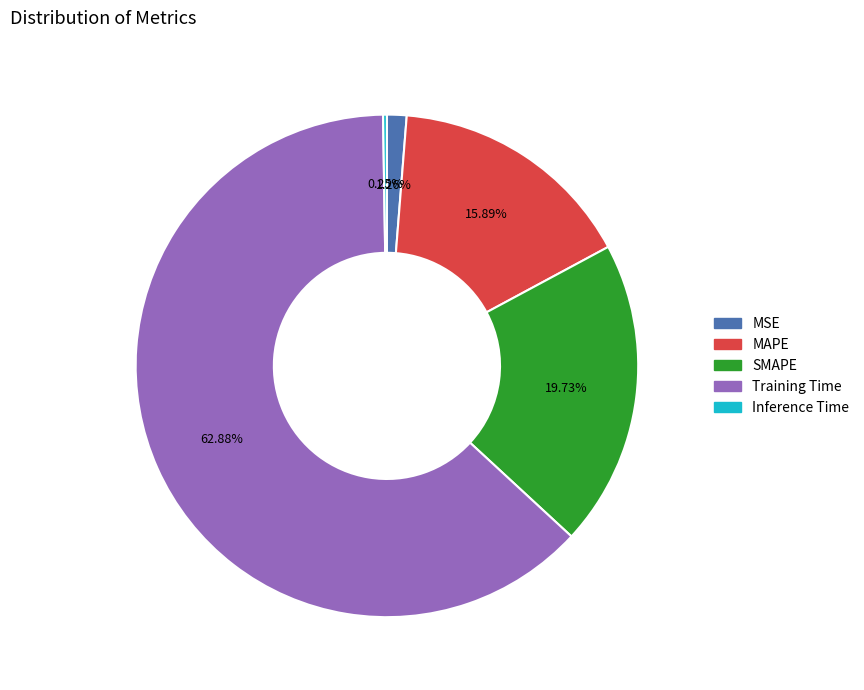

The SMAPE slice represents 32% of the pie. True or false?

False